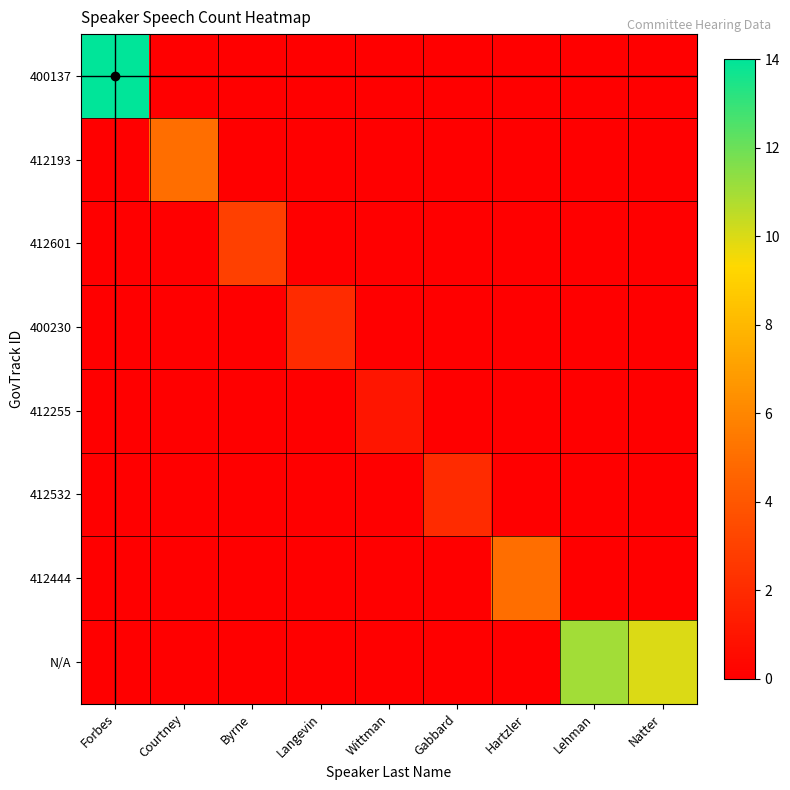

Reading left to right, what are all the values shown in this chart?

400137: Forbes=14	Courtney=0	Byrne=0	Langevin=0	Wittman=0	Gabbard=0	Hartzler=0	Lehman=0	Natter=0
412193: Forbes=0	Courtney=5	Byrne=0	Langevin=0	Wittman=0	Gabbard=0	Hartzler=0	Lehman=0	Natter=0
412601: Forbes=0	Courtney=0	Byrne=3	Langevin=0	Wittman=0	Gabbard=0	Hartzler=0	Lehman=0	Natter=0
400230: Forbes=0	Courtney=0	Byrne=0	Langevin=2	Wittman=0	Gabbard=0	Hartzler=0	Lehman=0	Natter=0
412255: Forbes=0	Courtney=0	Byrne=0	Langevin=0	Wittman=1	Gabbard=0	Hartzler=0	Lehman=0	Natter=0
412532: Forbes=0	Courtney=0	Byrne=0	Langevin=0	Wittman=0	Gabbard=2	Hartzler=0	Lehman=0	Natter=0
412444: Forbes=0	Courtney=0	Byrne=0	Langevin=0	Wittman=0	Gabbard=0	Hartzler=5	Lehman=0	Natter=0
N/A: Forbes=0	Courtney=0	Byrne=0	Langevin=0	Wittman=0	Gabbard=0	Hartzler=0	Lehman=11	Natter=10